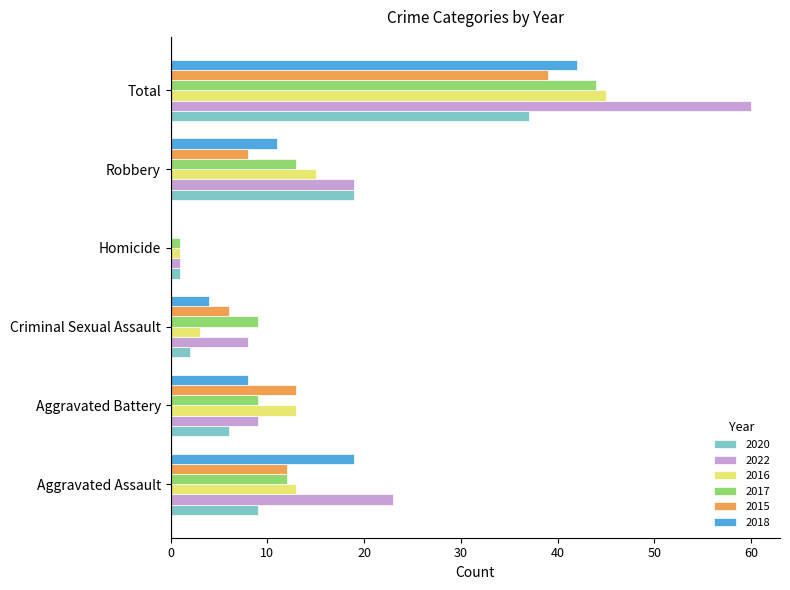

What is the sum of all 2017 values?

88